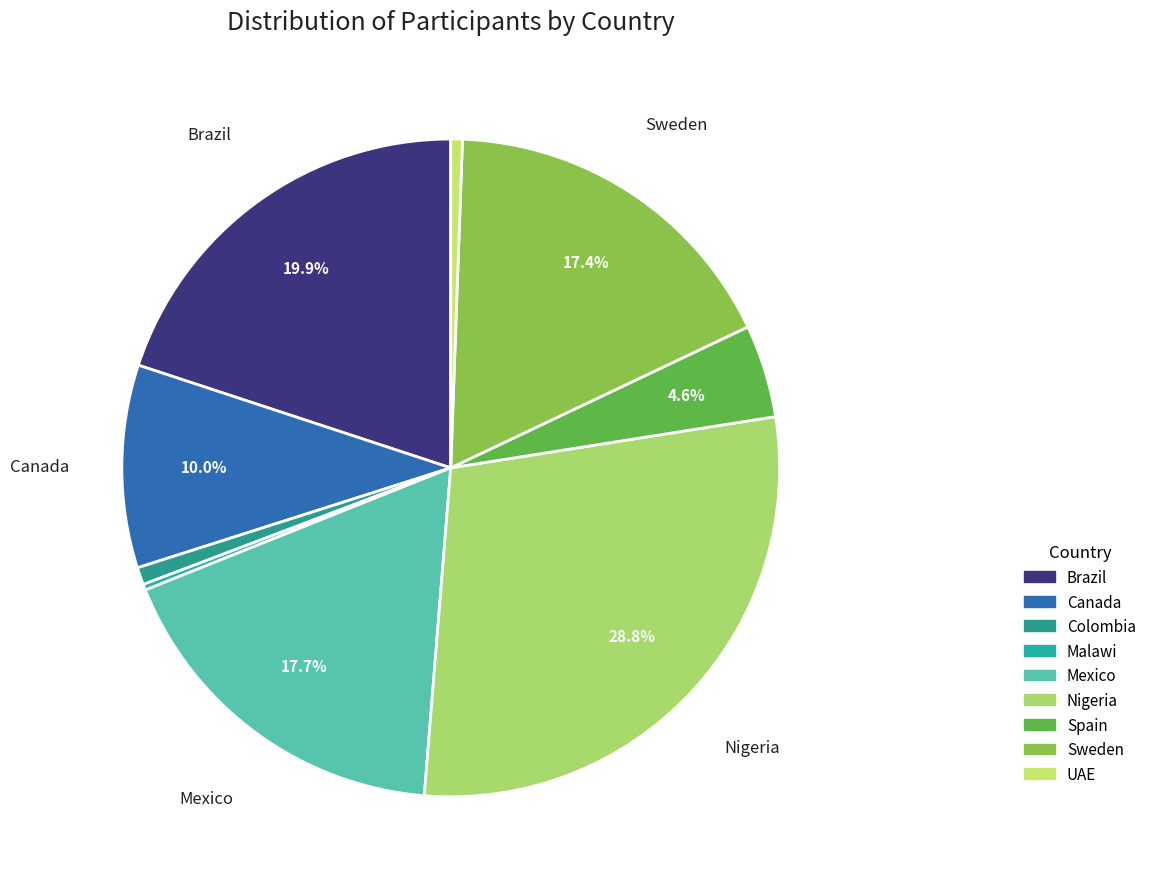

How many slices are in this pie chart?

9